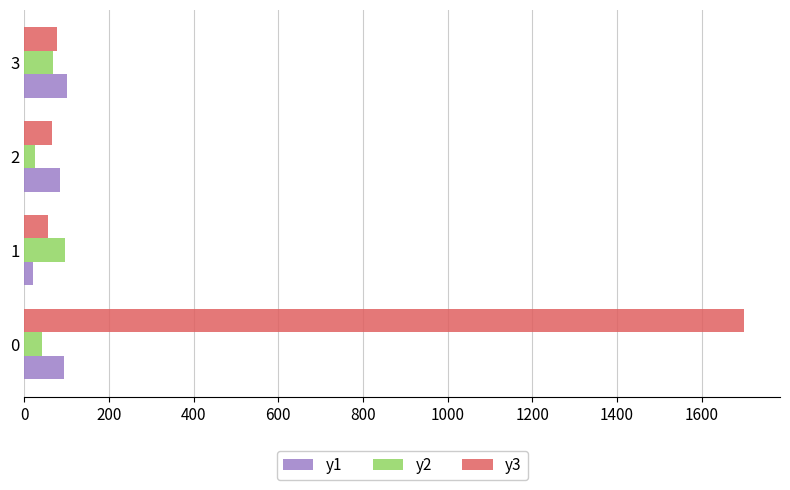

Is the value of y1 at 0 greater than the value of y2 at 2?

Yes